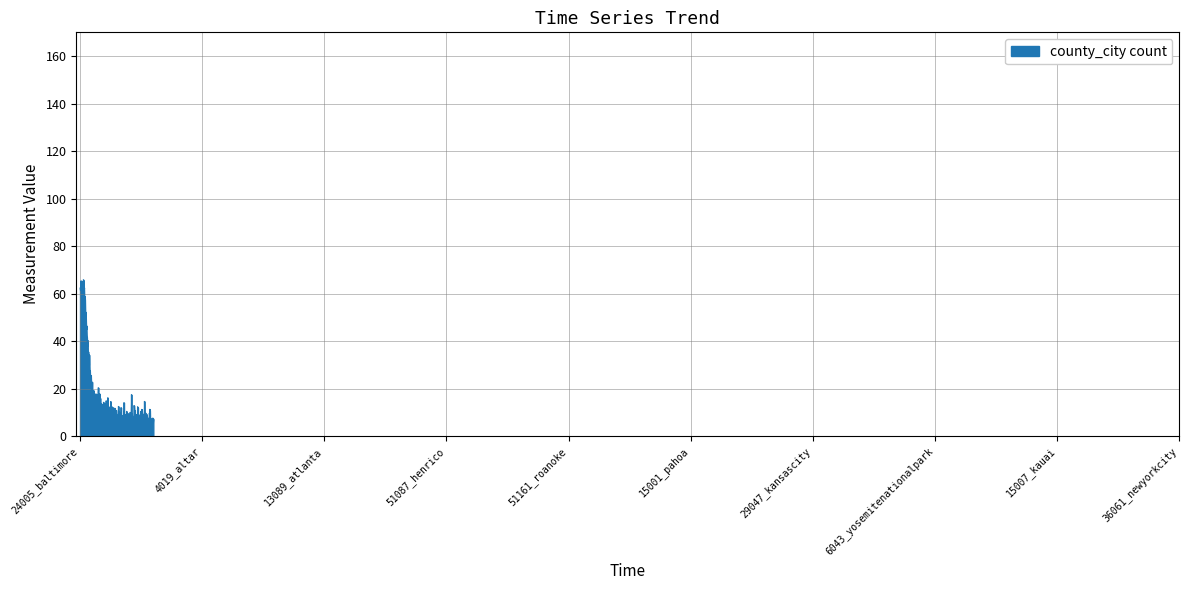

What is the difference between the maximum and minimum values?

60.9